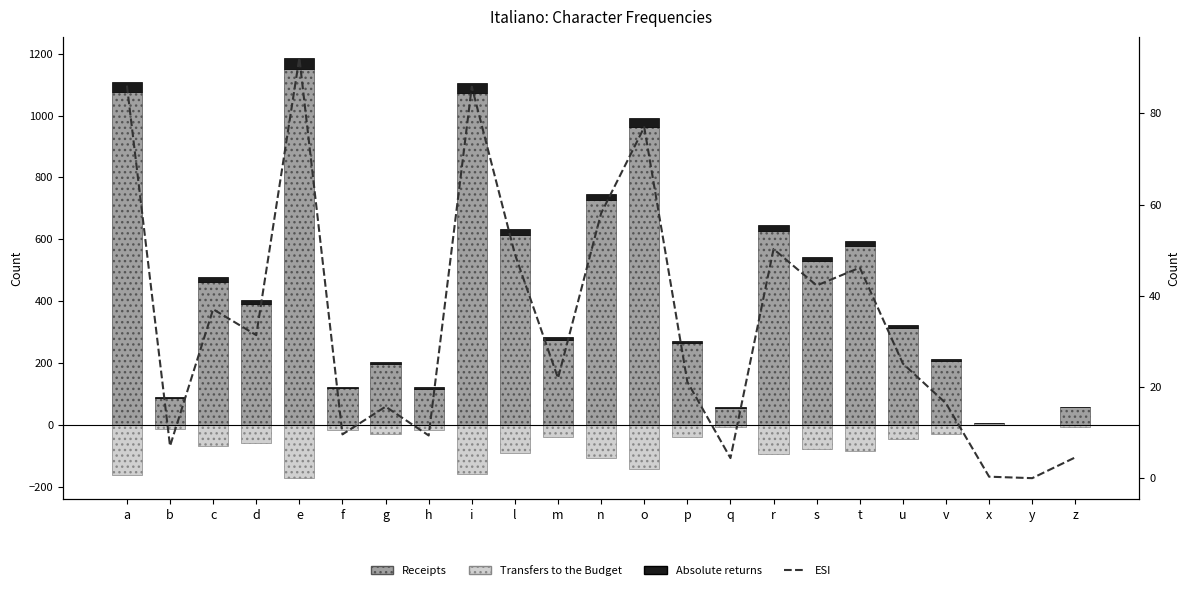

How many values in the ESI series exceed 25?

12